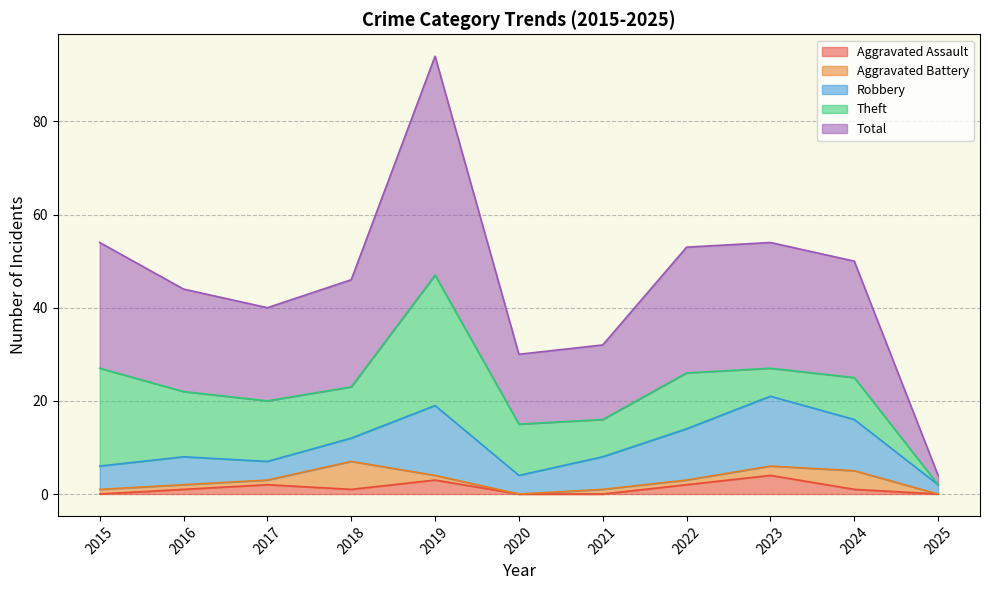

Is the value of Robbery at 2024 greater than the value of Theft at 2021?

Yes